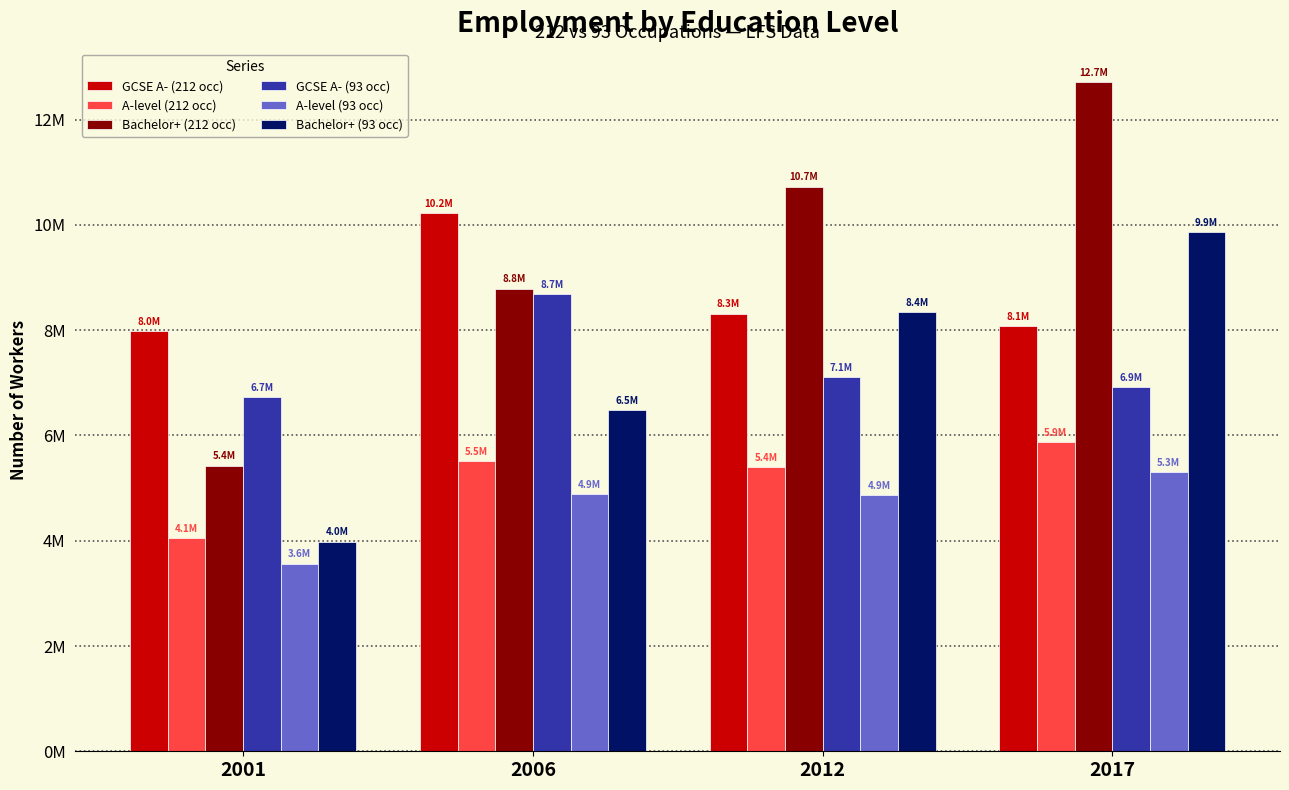

Does the chart contain any negative values?

No